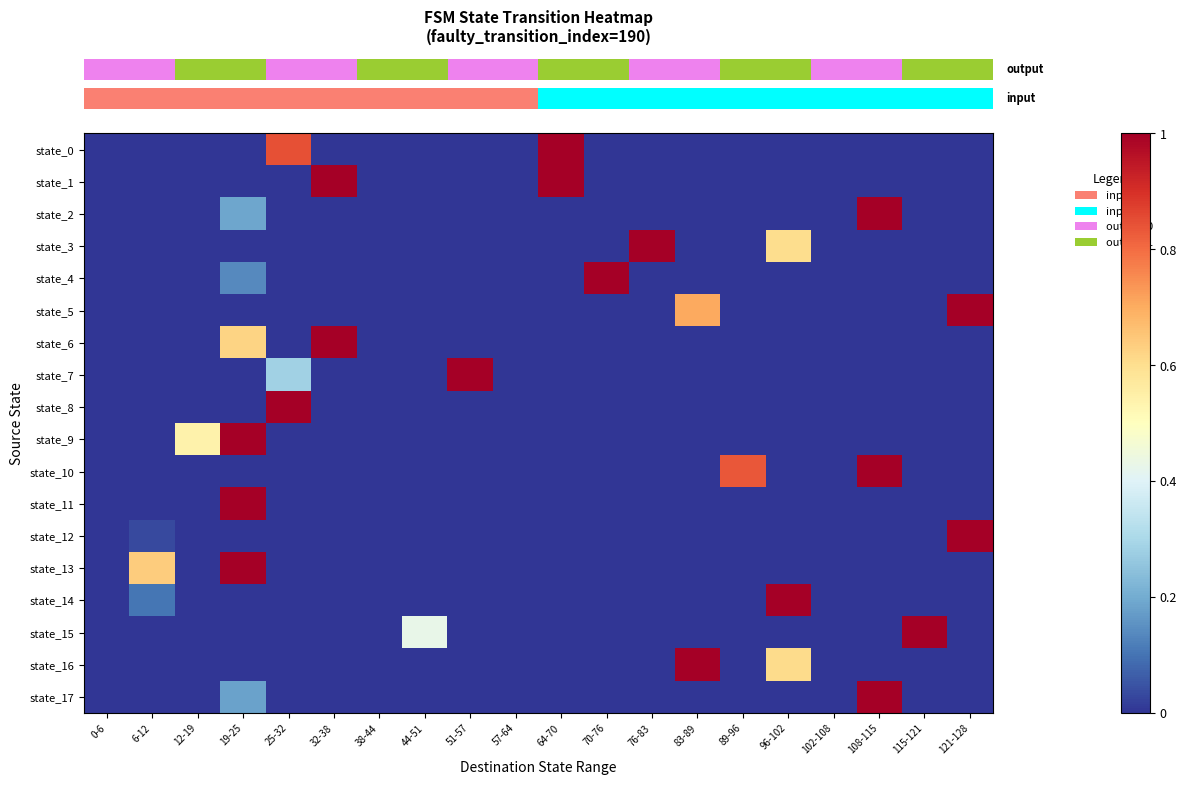

How many series are shown in this chart?

18